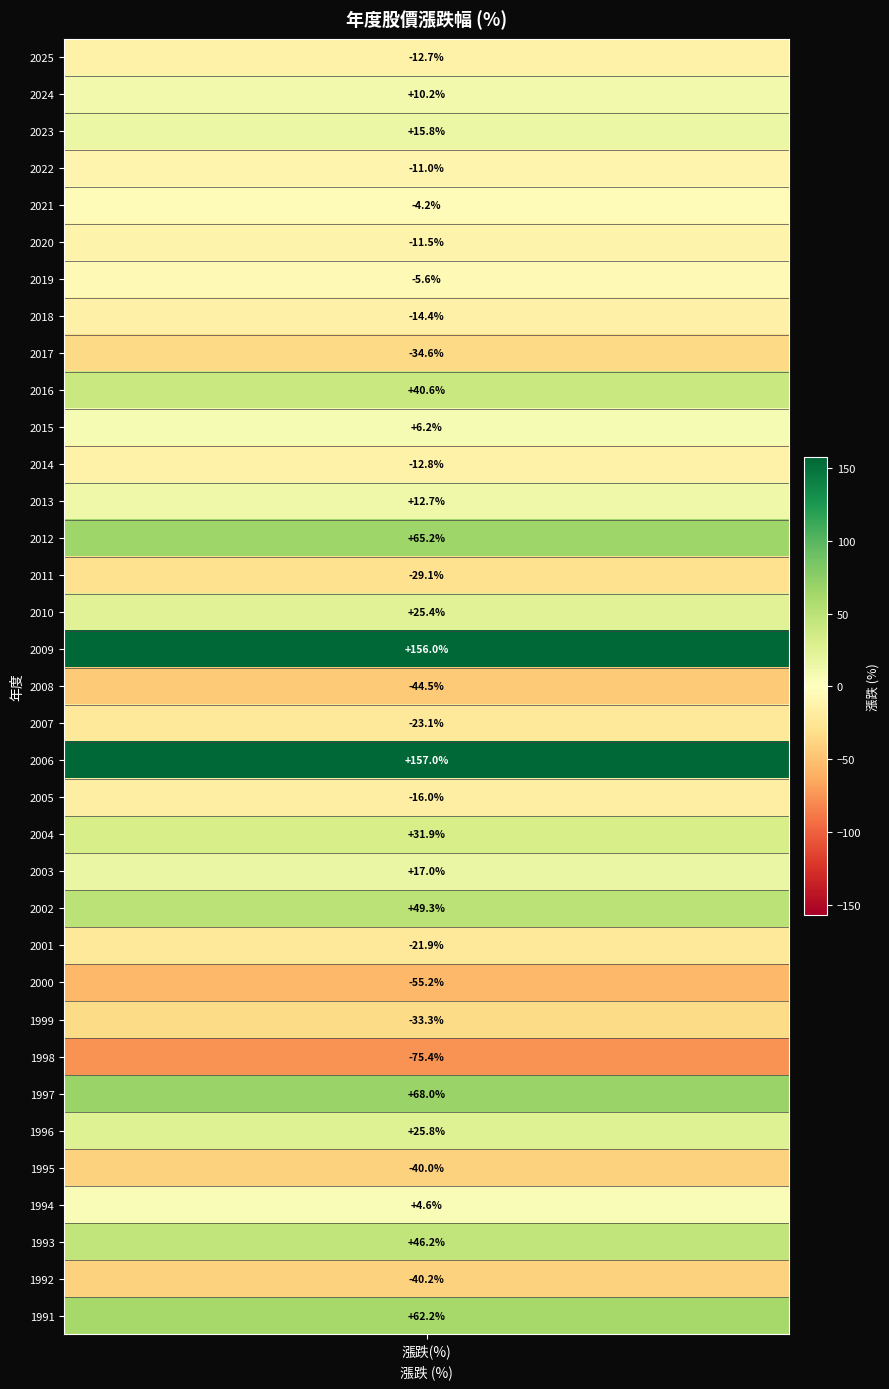

Rank the categories by value from highest to lowest.

2006, 2009, 1997, 2012, 1991, 2002, 1993, 2016, 2004, 1996, 2010, 2003, 2023, 2013, 2024, 2015, 1994, 2021, 2019, 2022, 2020, 2025, 2014, 2018, 2005, 2001, 2007, 2011, 1999, 2017, 1995, 1992, 2008, 2000, 1998